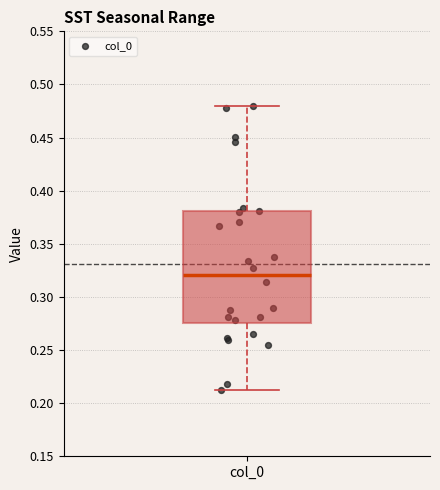

Transcribe this box plot: give where the median line is, the range the box spans, and where the two whiskers end, as read against the y-axis. The values are not printed on the chart, so give them approximately, as read against the axis.

median 0.320, box 0.275 to 0.380, whiskers 0.215 to 0.480